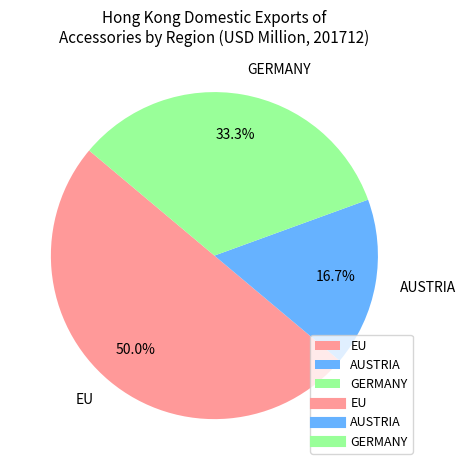

What percentage is the EU slice, to the nearest percent?

50%